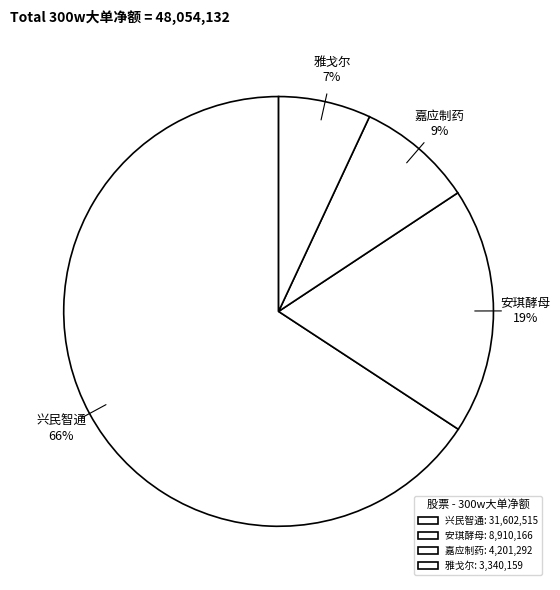

How many slices are in this pie chart?

4